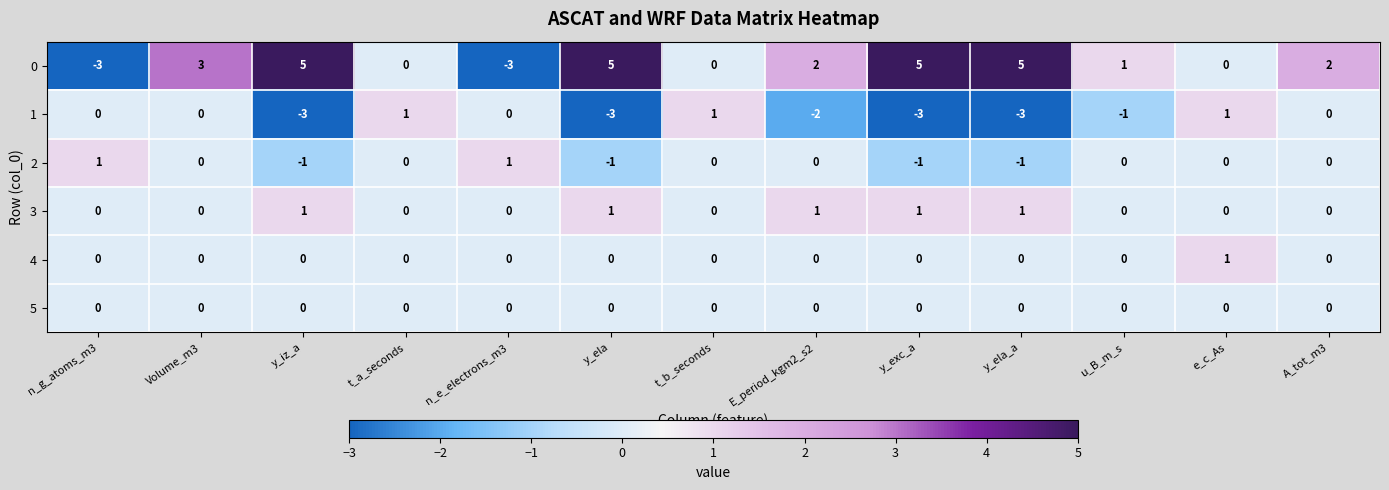

What is the difference between the maximum and second lowest values in the 0 series?

8